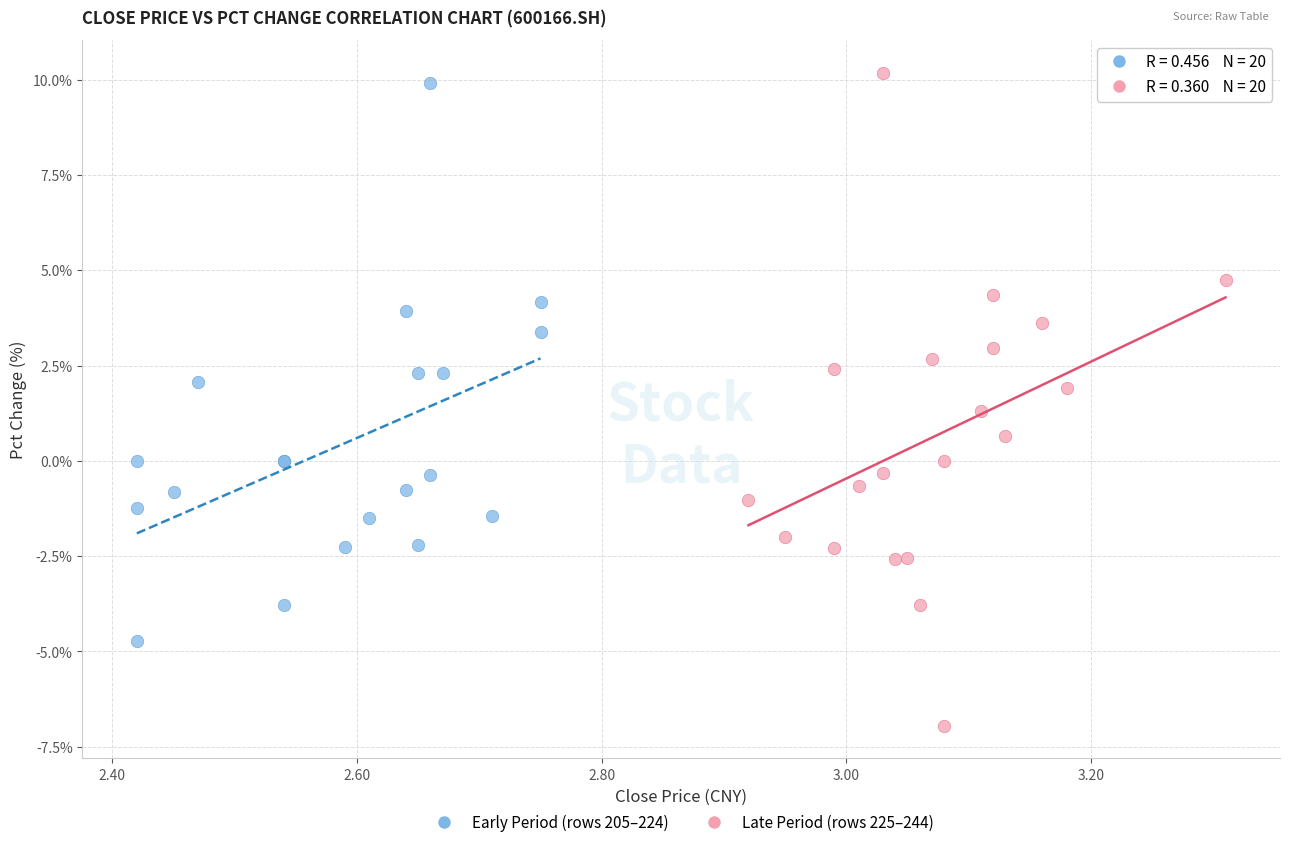

Which series reaches the minimum Y coordinate?

Late Period (rows 225–244)